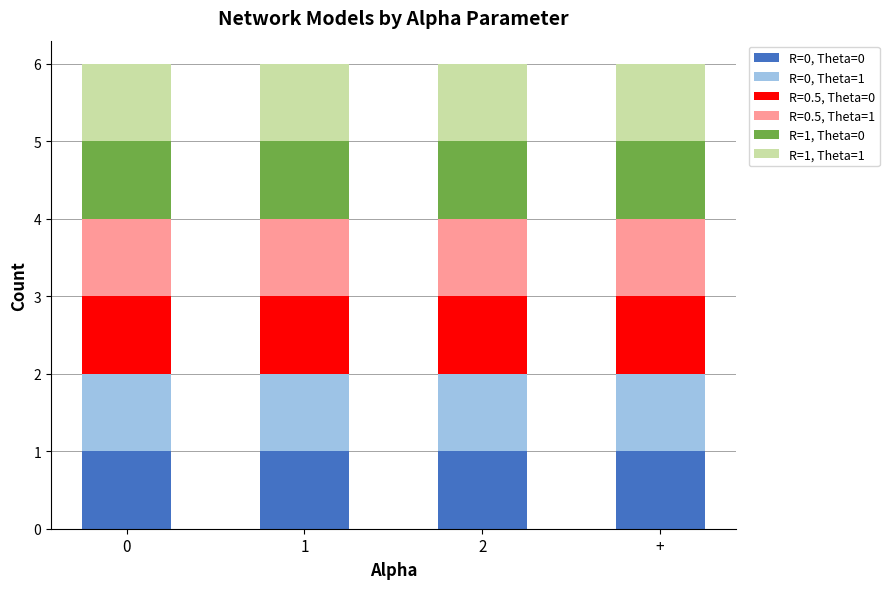

How many data points in Theta are less than 1?

12